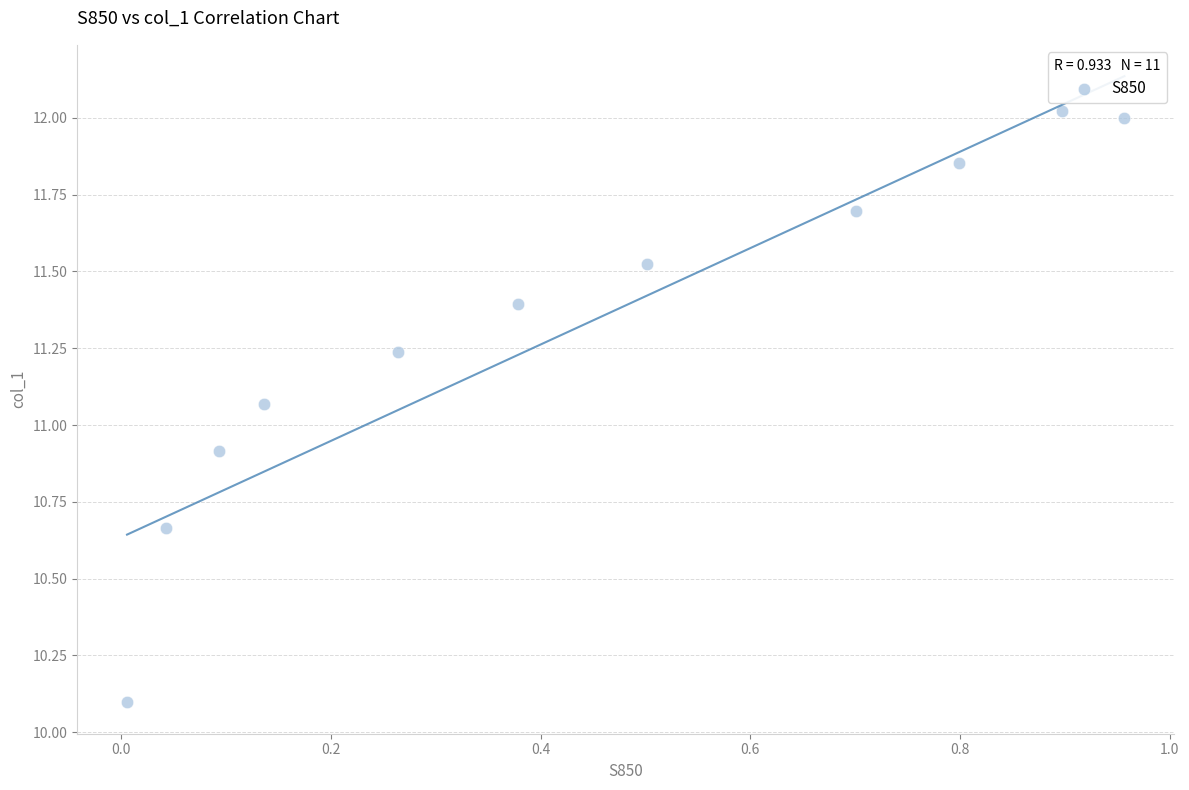

What is the range of Y values (max minus min)?

1.9